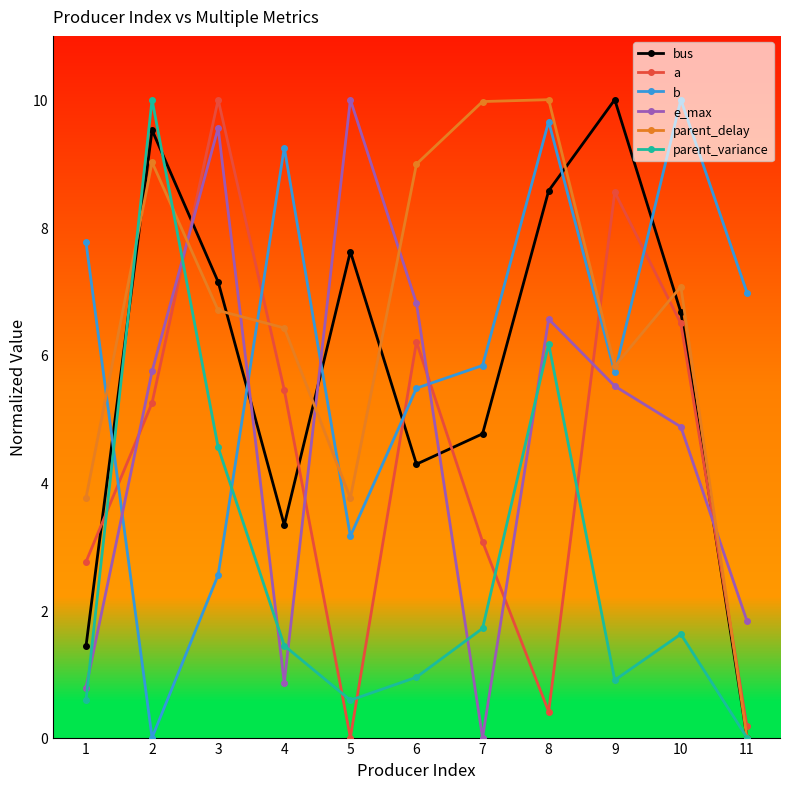

At which label does bus reach its minimum?

11